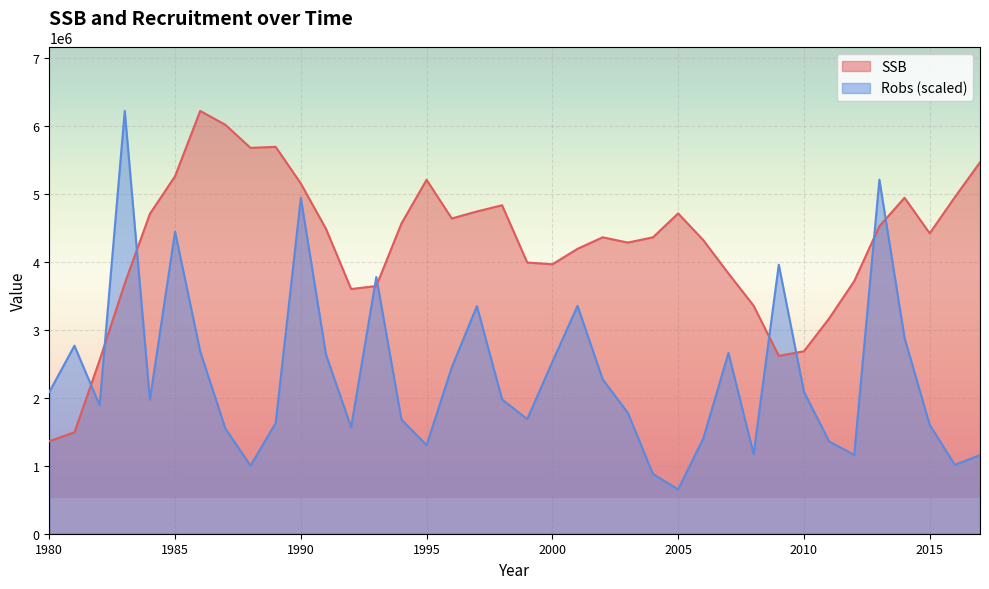

Does the chart display data point markers on the line(s)?

No